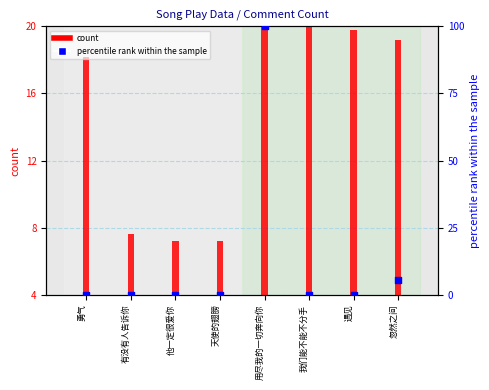

Which series has the largest Y range (max minus min)?

percentile rank within the sample